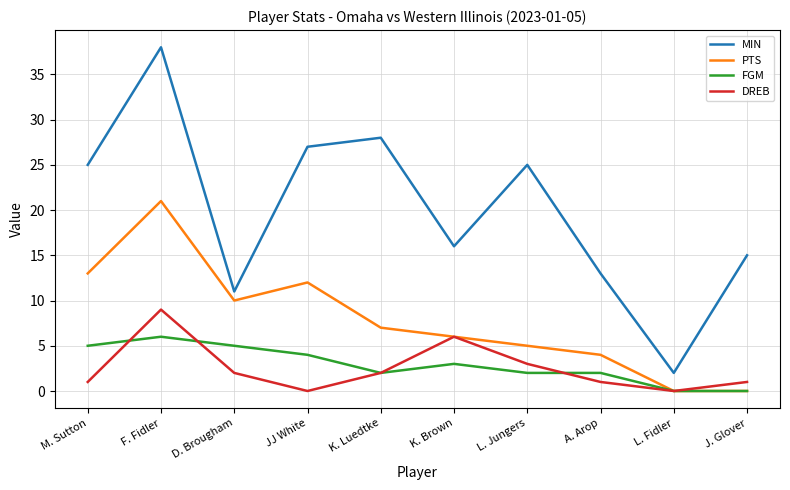

True or false: PTS has a value of 0 at L. Fidler.

True